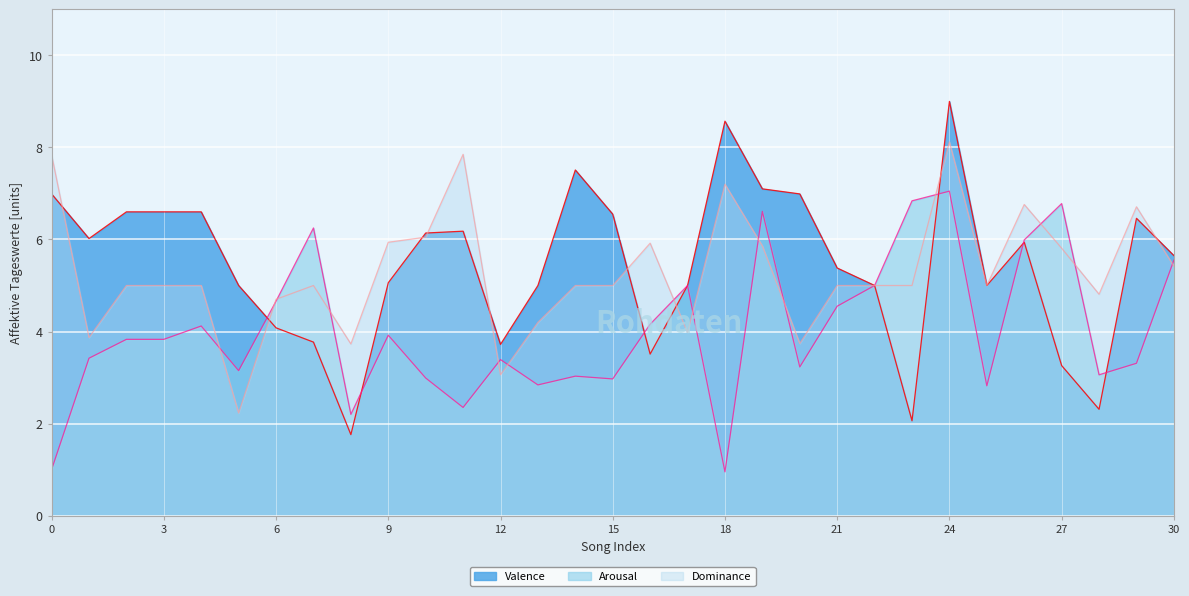

At which category does Arousal reach its first local peak?

4